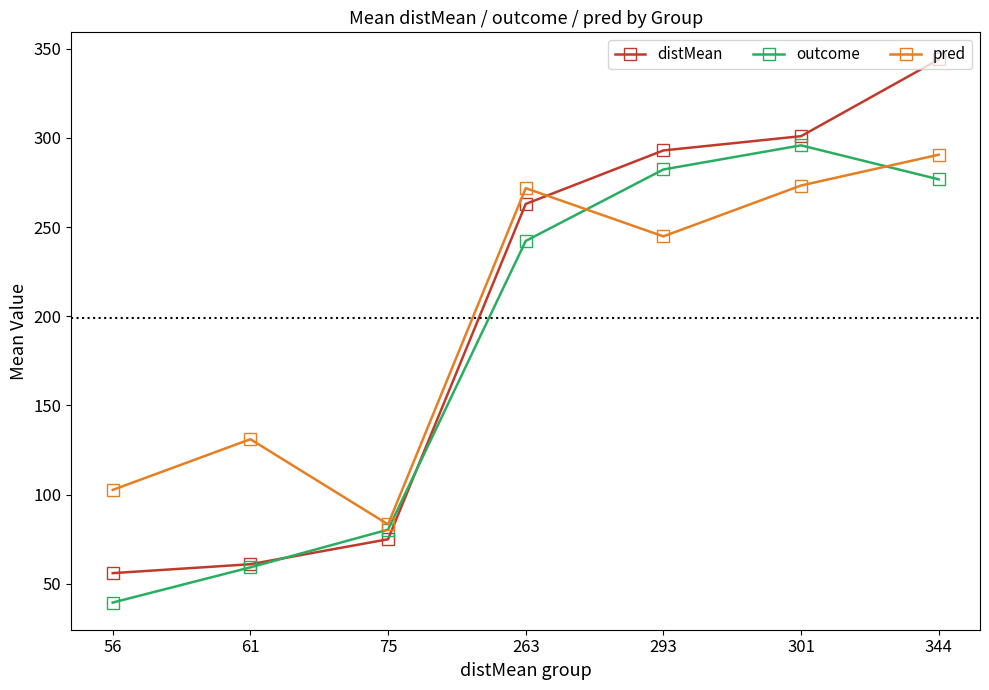

How many series are shown in this chart?

3